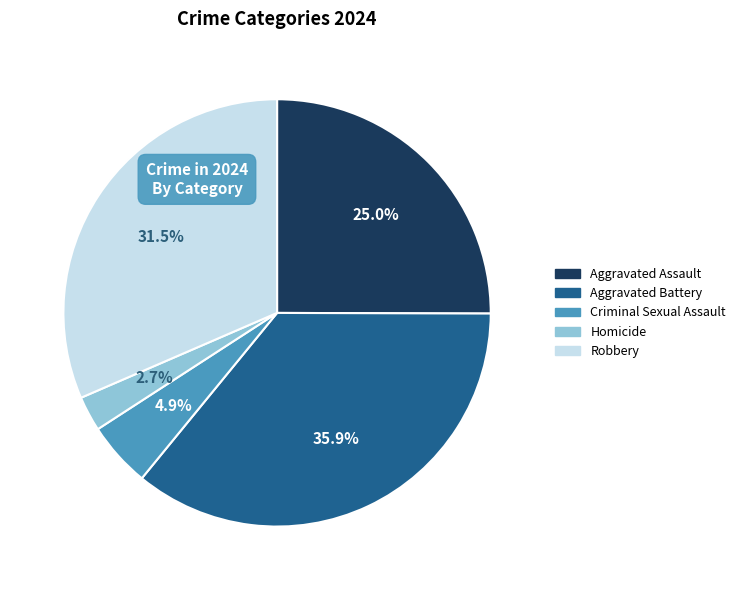

What percentage is NOT represented by Criminal Sexual Assault?

95.1%